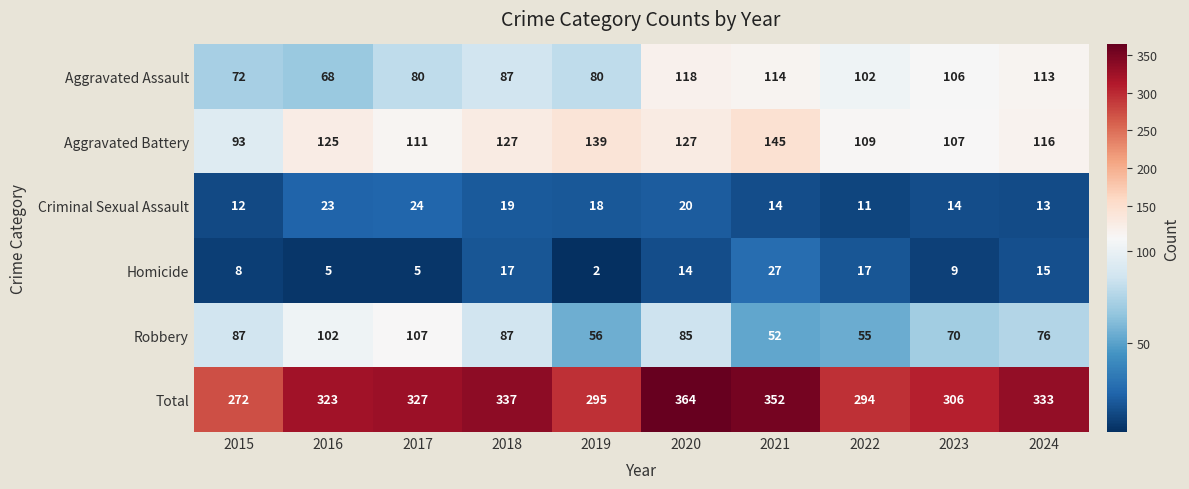

At which label is Homicide closest to 14?

2020